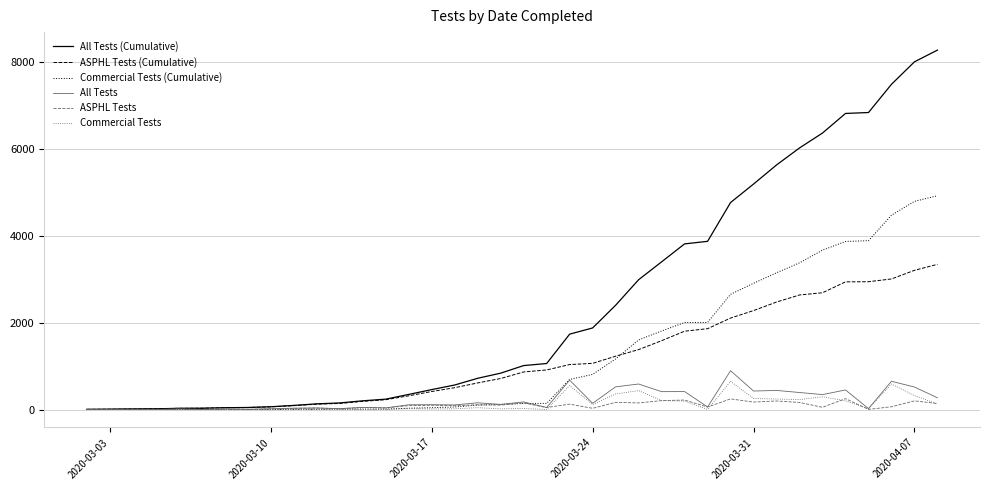

What is the greatest value displayed?

8283